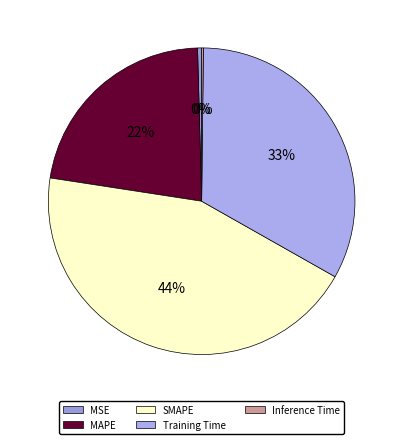

How many segments does this pie chart have?

5